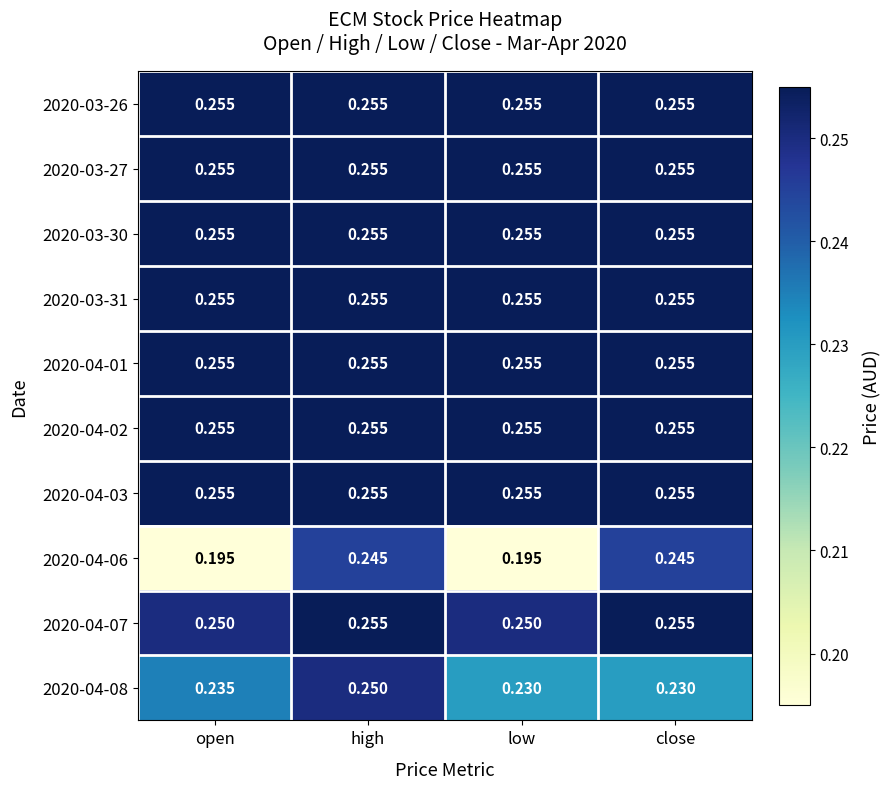

Is the value of 2020-04-06 at open greater than the value of 2020-03-30 at close?

No